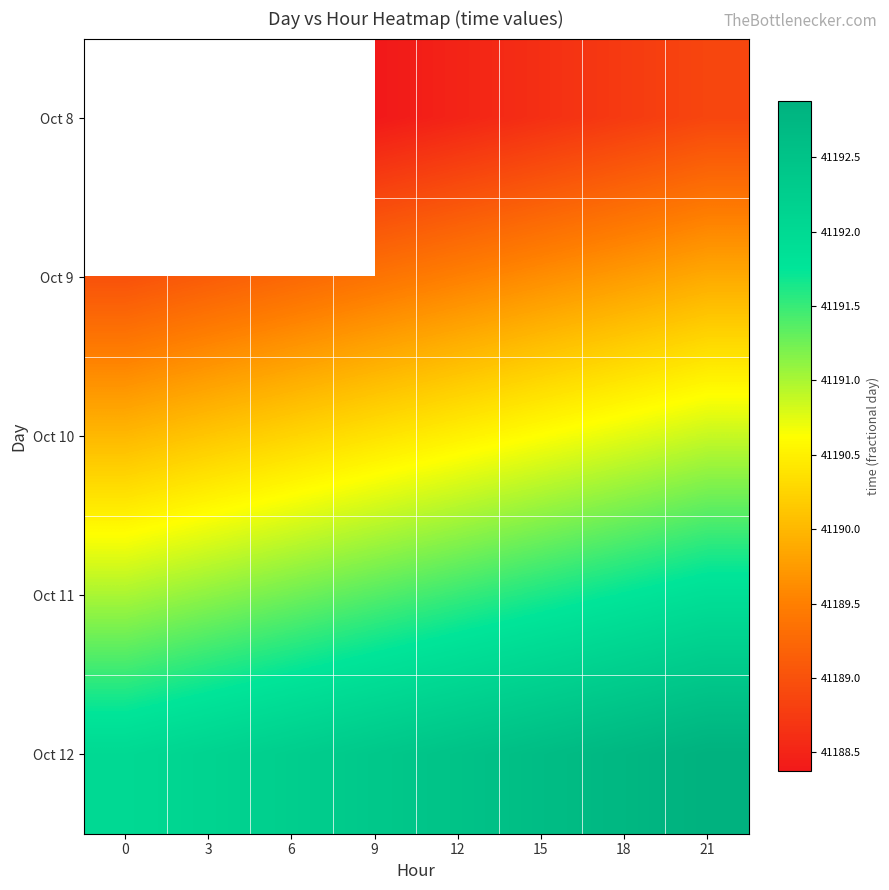

What is the highest value of the Oct 11 series?

41191.9